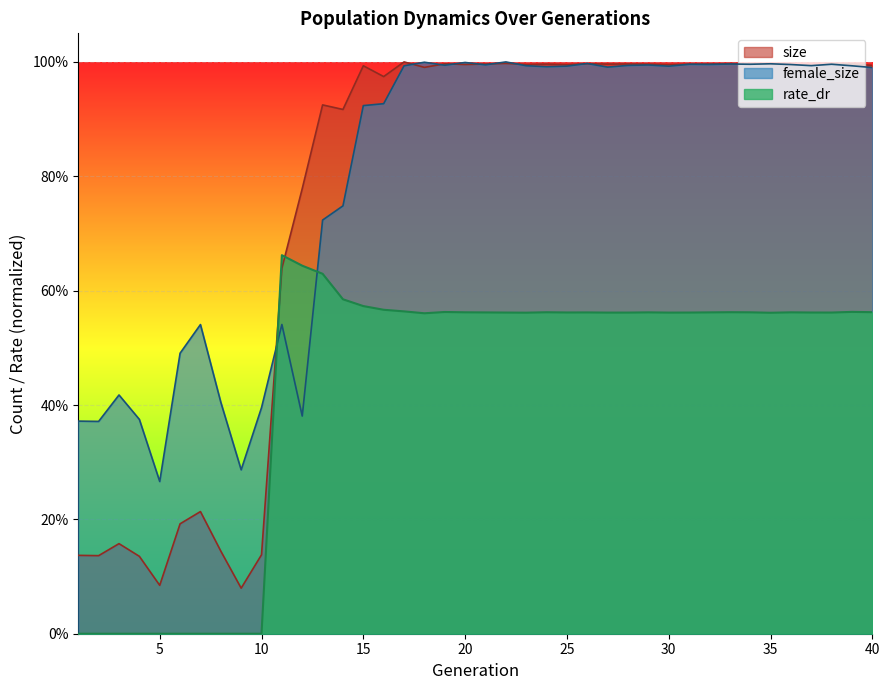

What is the sum of the rate_dr values at 23 and 19?

1.1